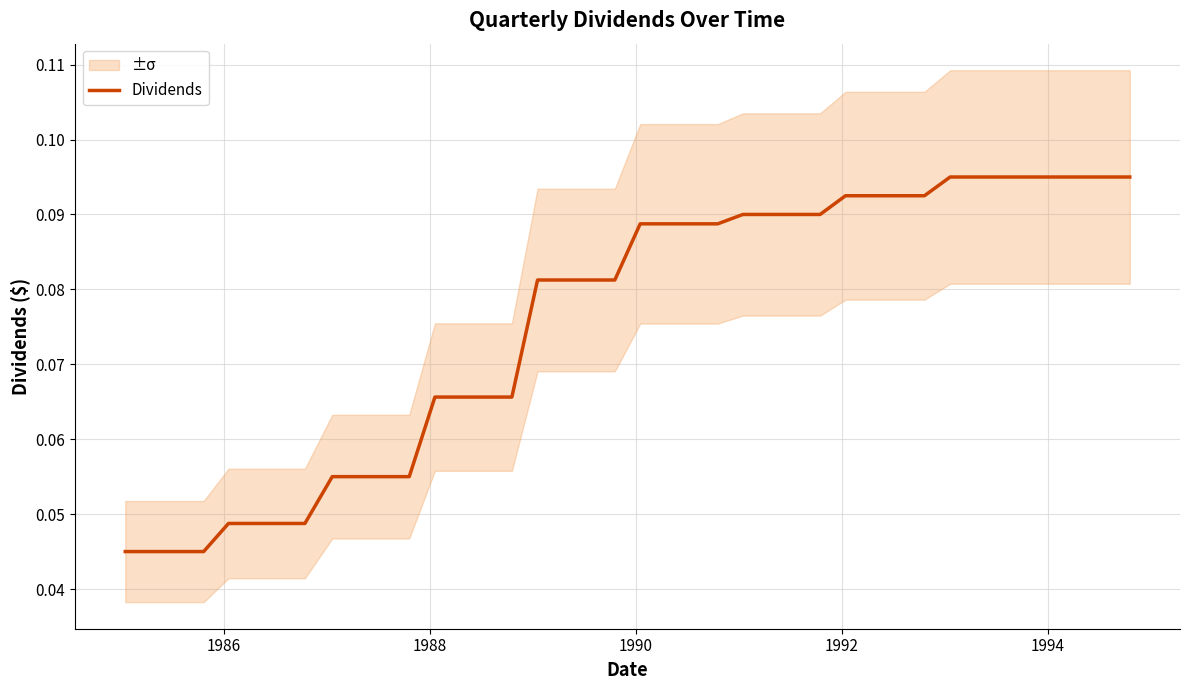

Count the values in the range 0 to 1.

40